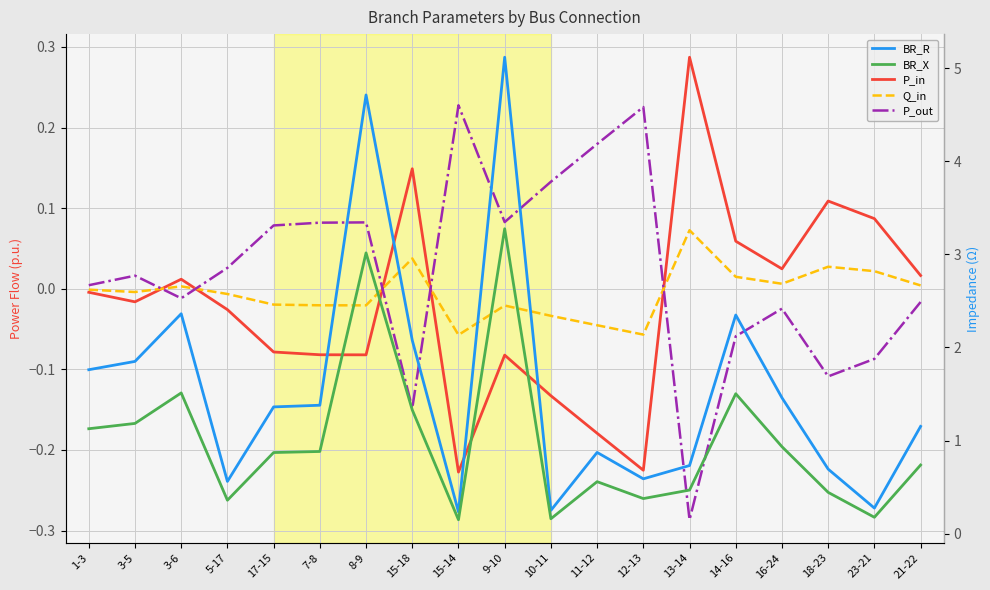

Reading left to right, extract all data points from this chart.

P_in: -0.0	-0.0	0.0	-0.0	-0.1	-0.1	-0.1	0.1	-0.2	-0.1	-0.1	-0.2	-0.2	0.3	0.1	0.0	0.1	0.1	0.0
Q_in: -0.0	-0.0	0.0	-0.0	-0.0	-0.0	-0.0	0.0	-0.1	-0.0	-0.0	-0.0	-0.1	0.1	0.0	0.0	0.0	0.0	0.0
P_out: 0.0	0.0	-0.0	0.0	0.1	0.1	0.1	-0.1	0.2	0.1	0.1	0.2	0.2	-0.3	-0.1	-0.0	-0.1	-0.1	-0.0
BR_R: 1.8	1.8	2.4	0.6	1.4	1.4	4.7	2.1	0.2	5.1	0.3	0.9	0.6	0.7	2.3	1.5	0.7	0.3	1.2
BR_X: 1.1	1.2	1.5	0.4	0.9	0.9	3.0	1.3	0.1	3.3	0.2	0.6	0.4	0.5	1.5	0.9	0.4	0.2	0.7